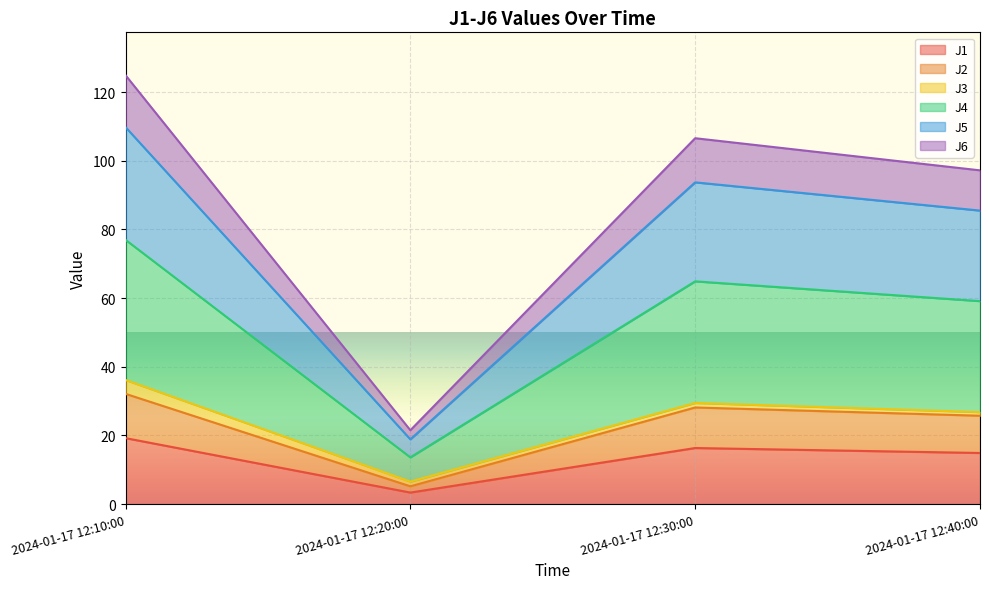

True or false: J5 and J1 cross at least once.

False